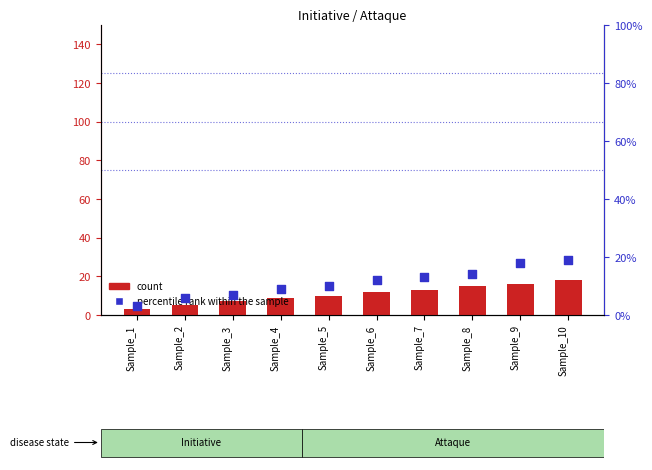

Which series has the largest Y range (max minus min)?

percentile rank within the sample